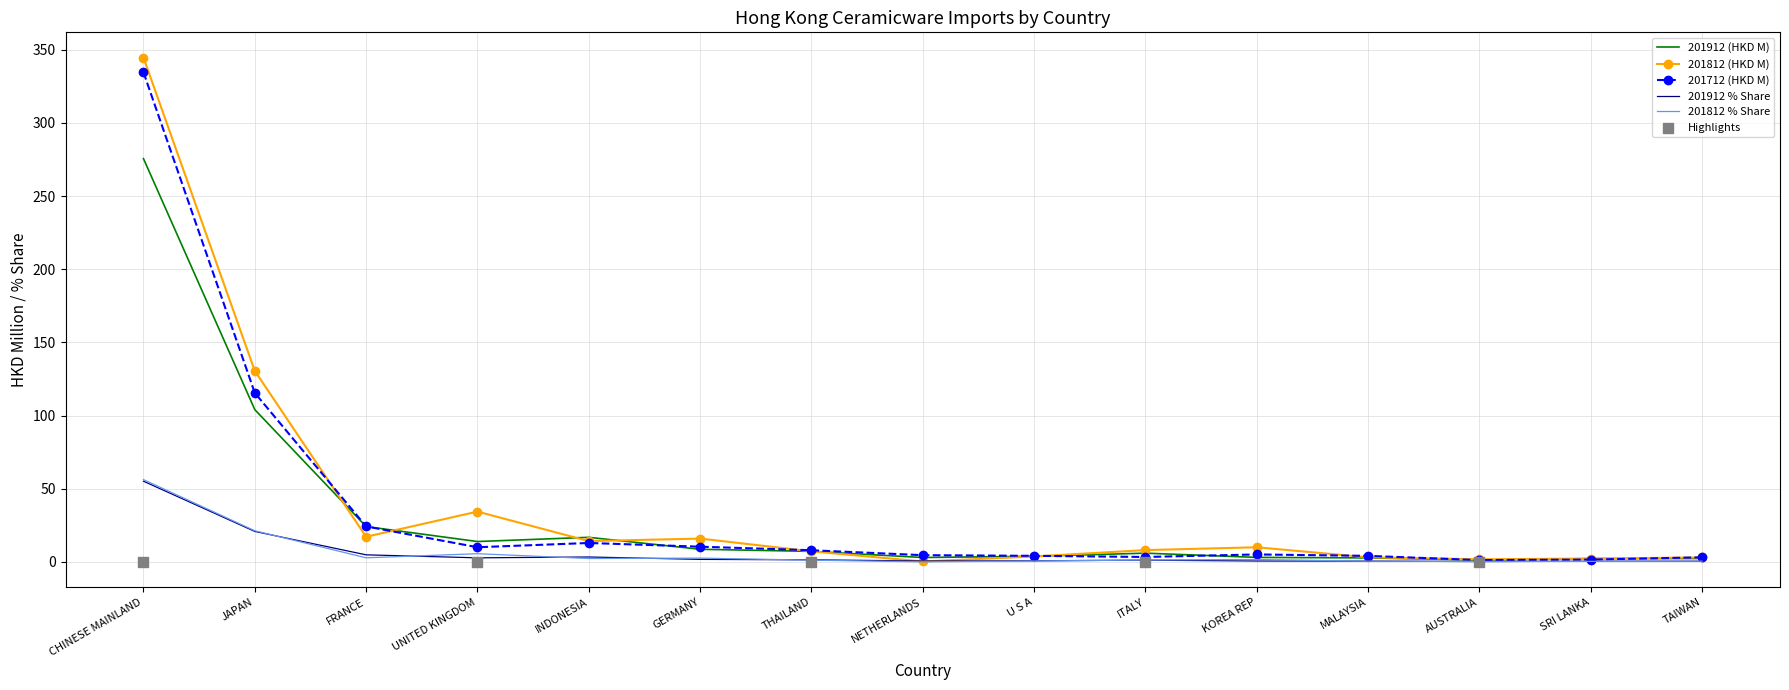

Is the value of 201912 (HKD M) at INDONESIA greater than the value of 201912 % Share at JAPAN?

No